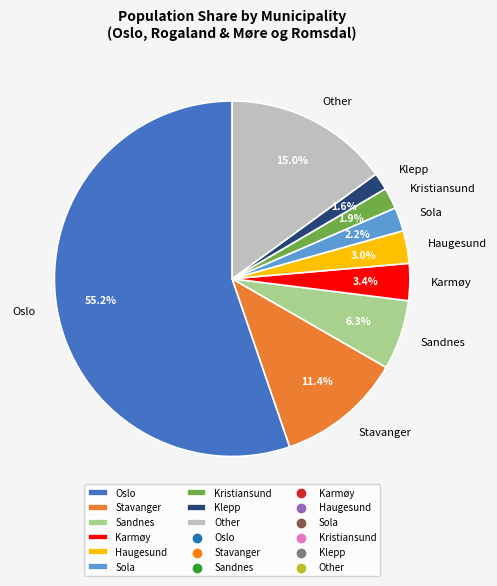

What portion of the pie excludes Kristiansund?

98.1%